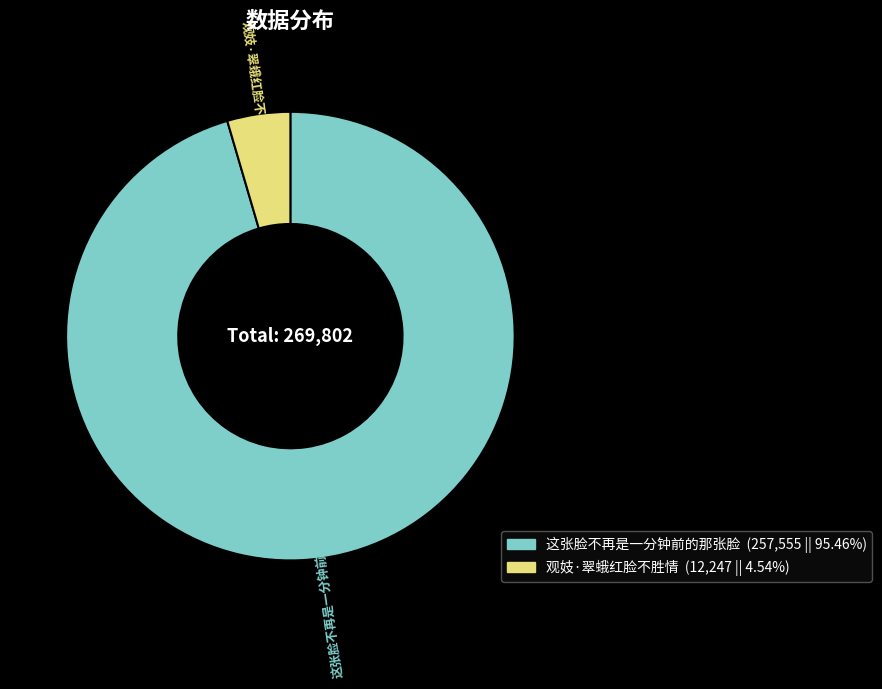

Combined, do 观妓·翠蛾红脸不胜情 and 这张脸不再是一分钟前的那张脸 account for over 50%?

Yes